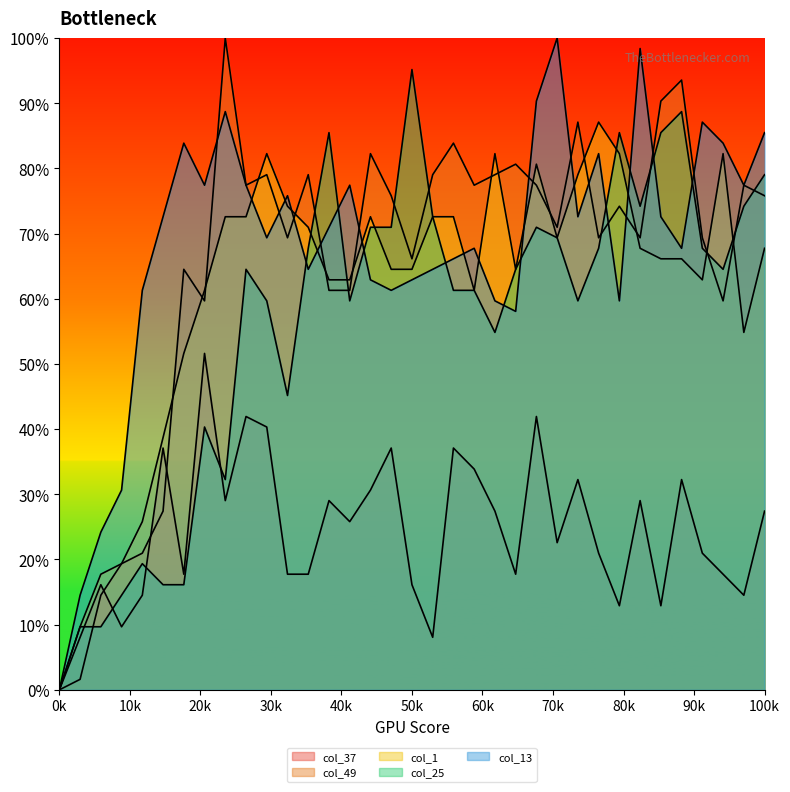

Does the chart have visible grid lines?

No